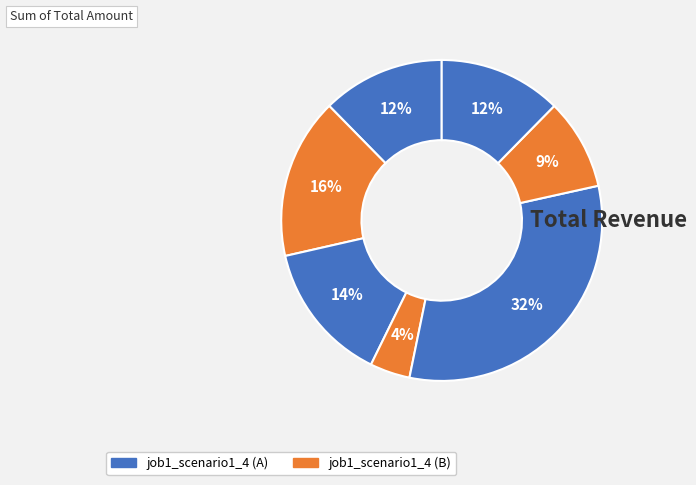

Count the number of slices in the pie.

7